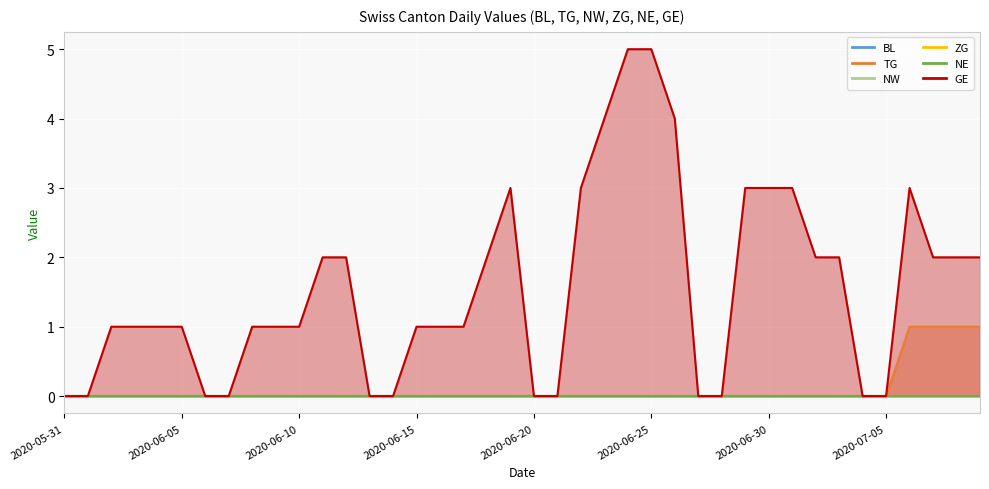

True or false: BL and ZG intersect in this chart.

False